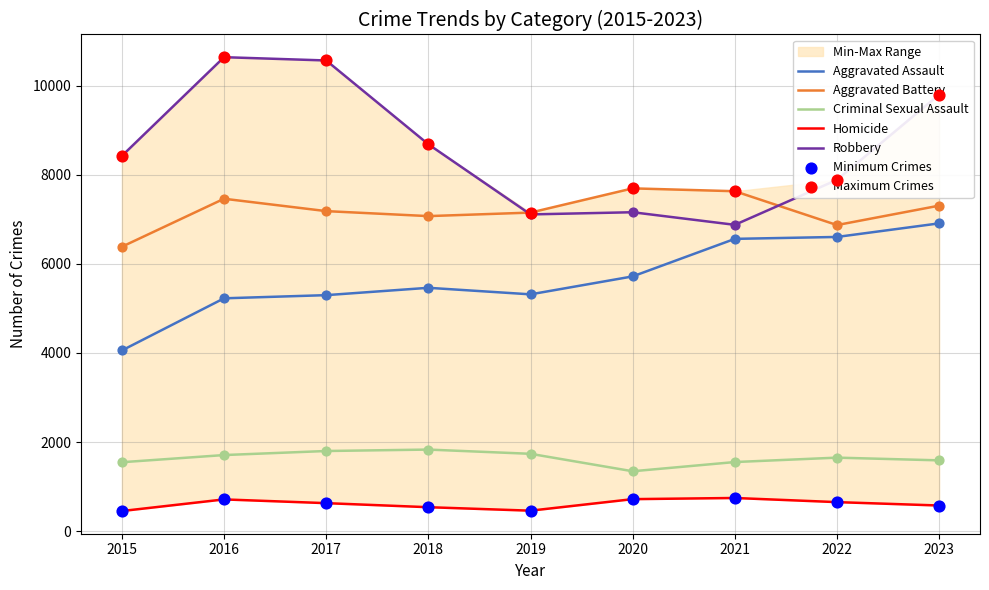

At which category is the sum across all series the highest?

2023